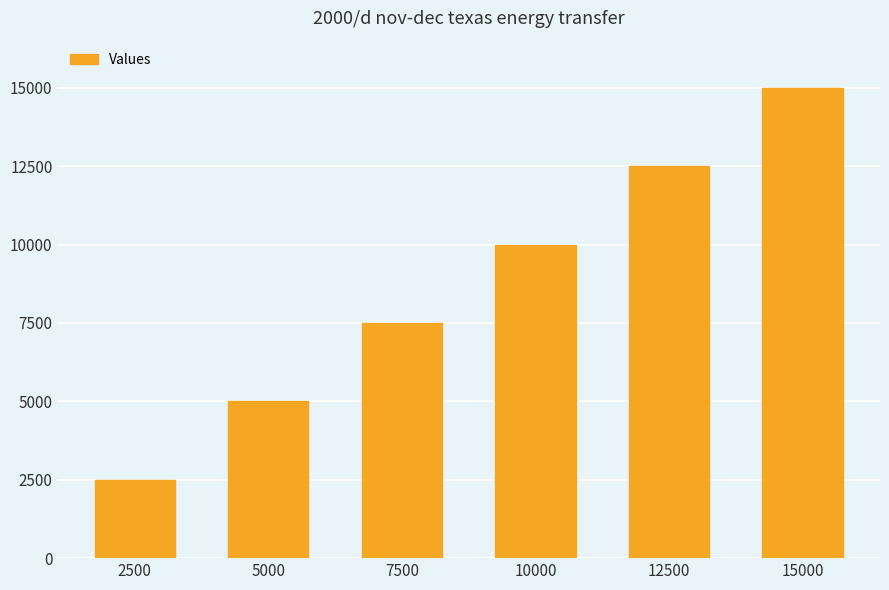

List the labels in order of value, largest first.

15000, 12500, 10000, 7500, 5000, 2500